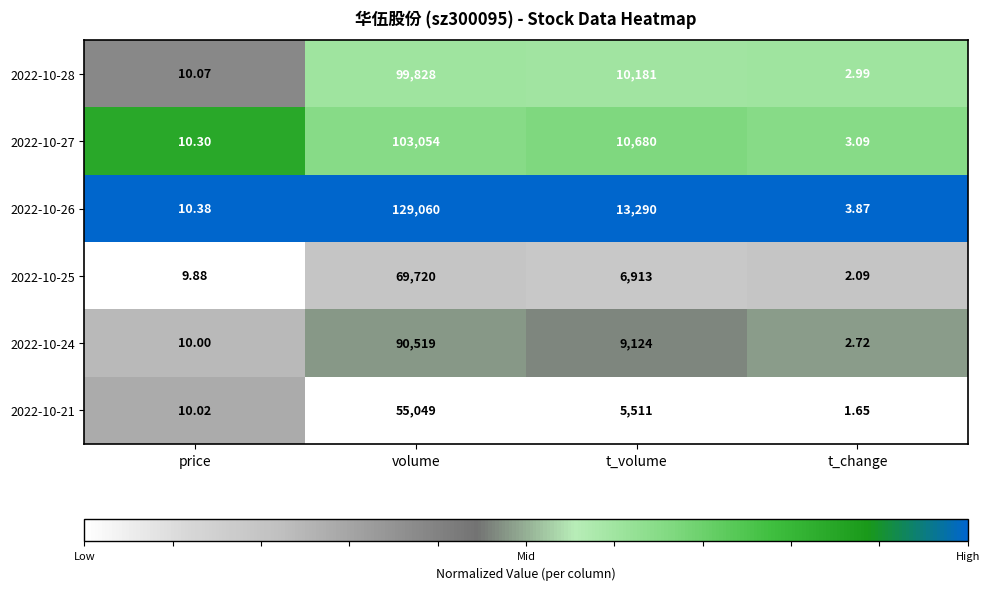

At which category is the sum across all series the highest?

volume